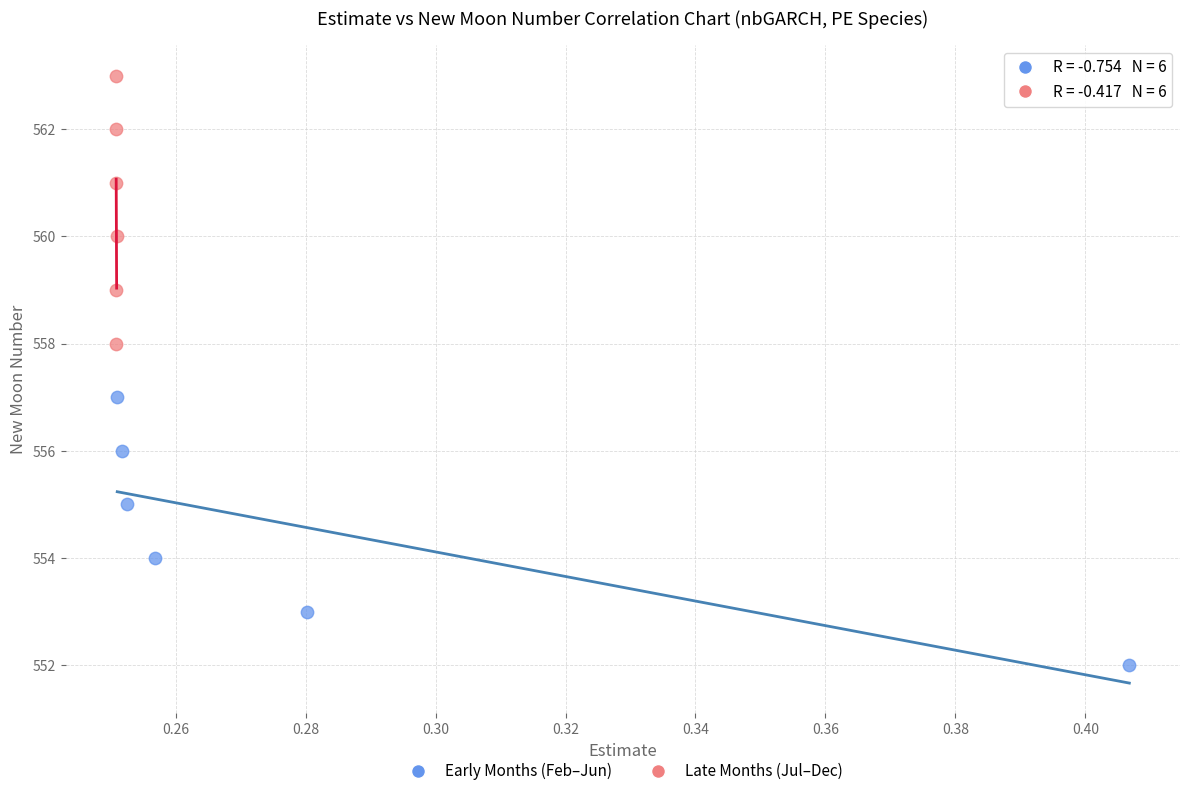

Which series reaches the minimum Y coordinate?

Early Months (Feb–Jun)